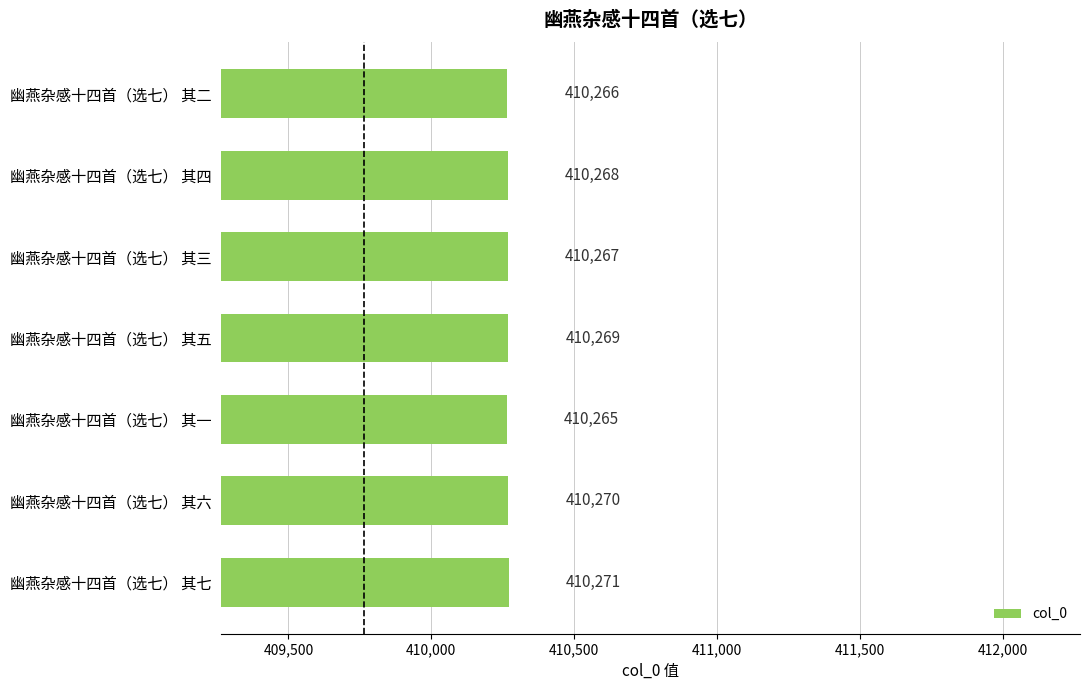

What is the ratio of the value at 幽燕杂感十四首（选七） 其三 to the value at 幽燕杂感十四首（选七） 其二?

1.0